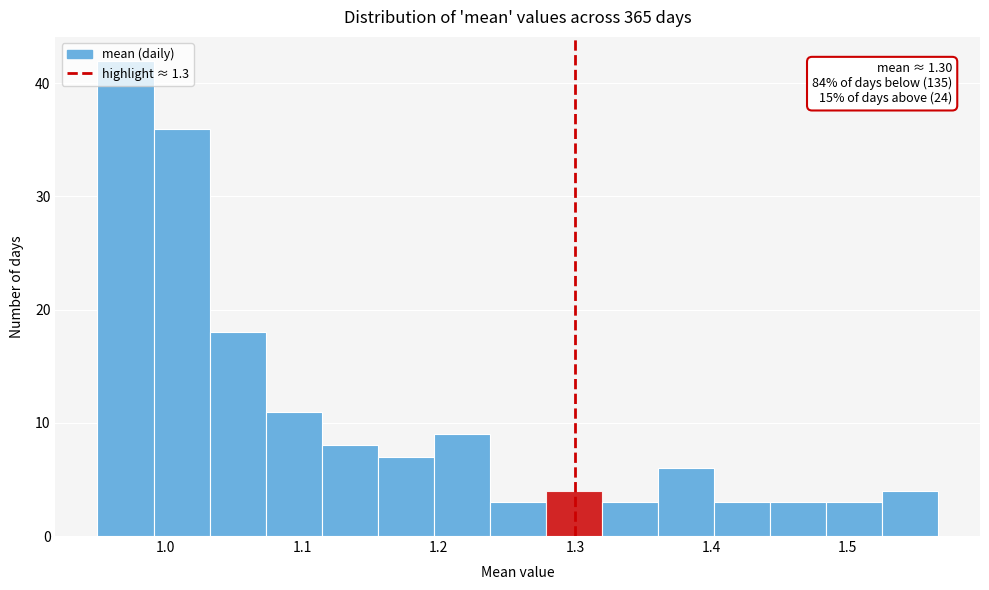

Which range on the x-axis has the tallest bar?

0.95 to 0.99